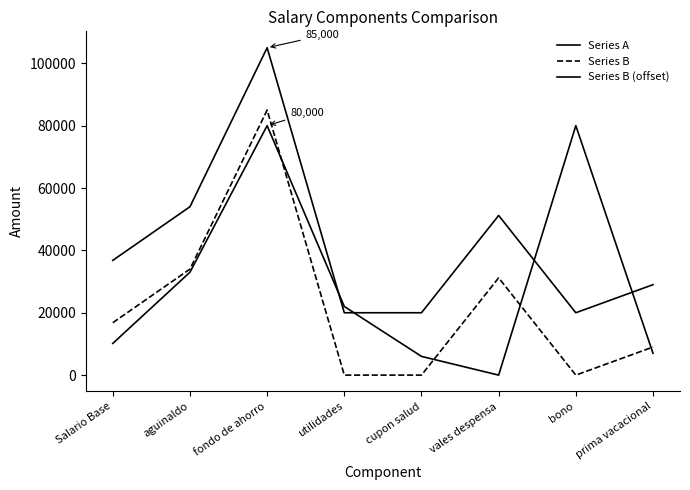

How many values in the Series B (offset) series exceed 36800?

3